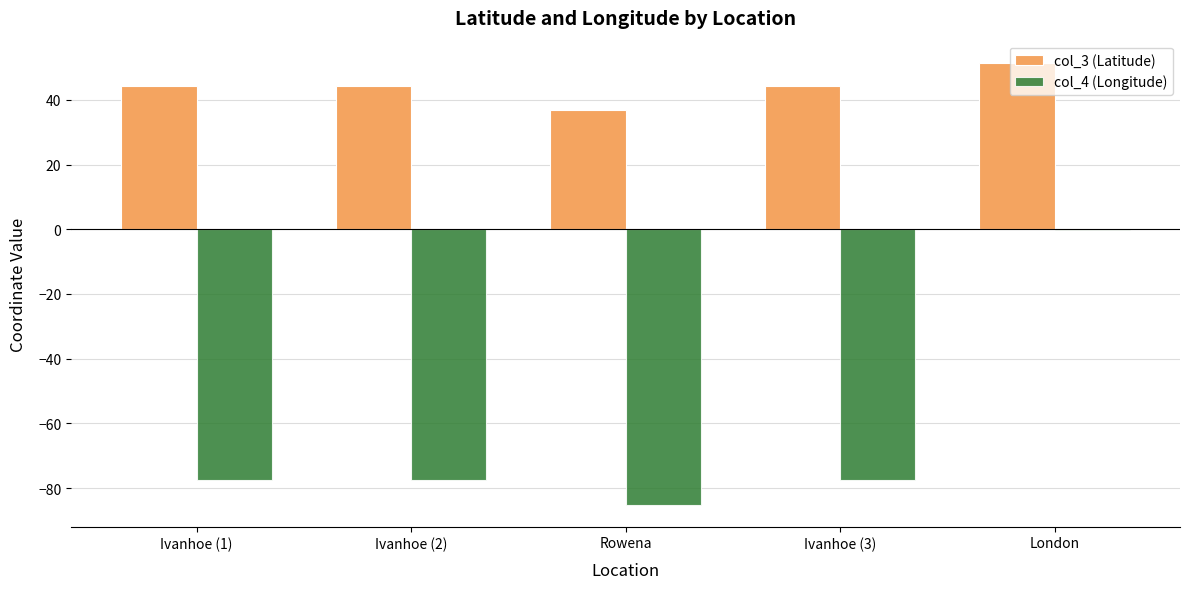

Is the value of col_3 (Latitude) at London greater than the value of col_4 (Longitude) at London?

Yes